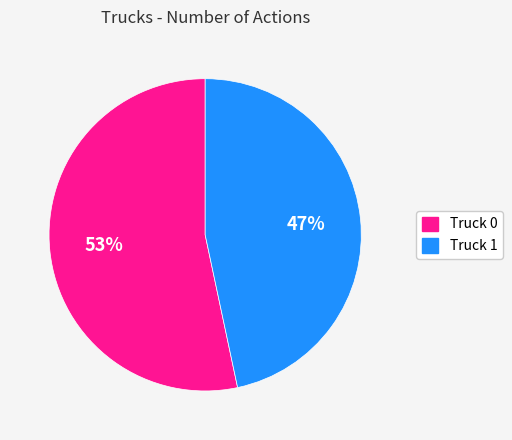

Do Truck 0 and Truck 1 together represent more than half of the pie?

Yes